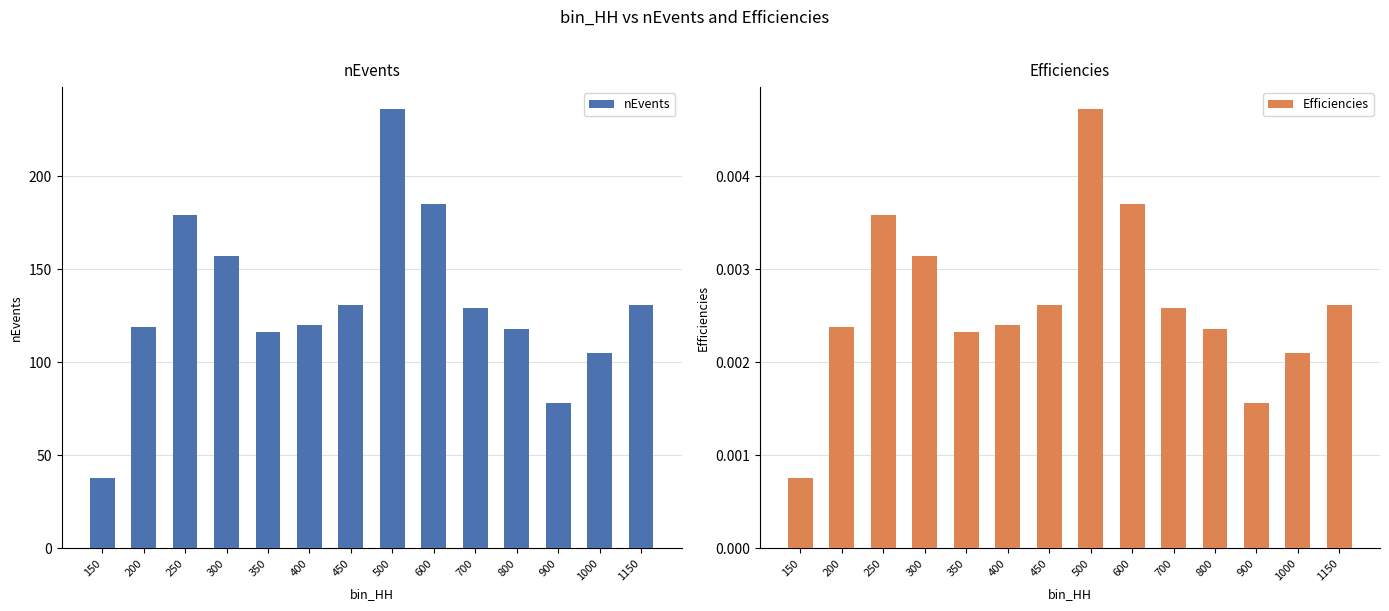

Which series has the largest total across all categories?

nEvents